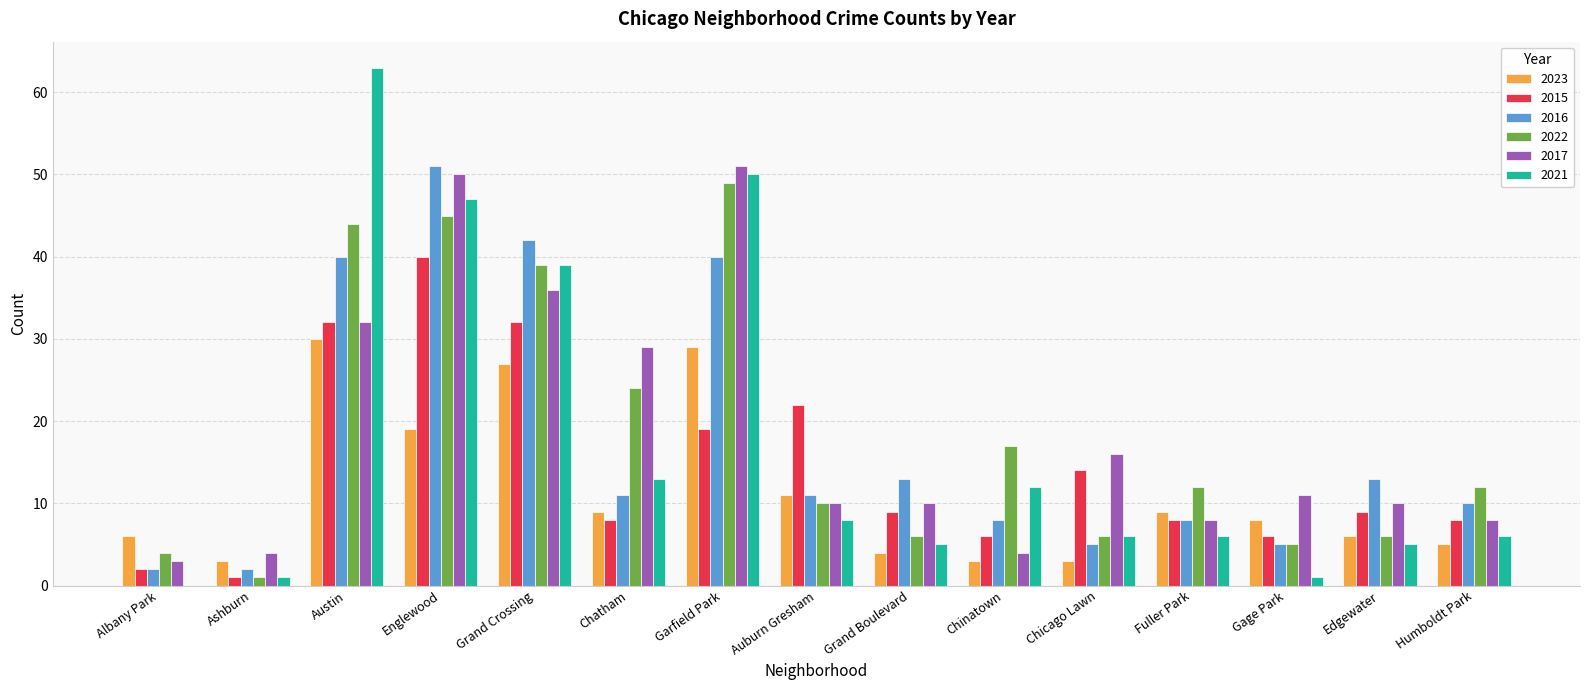

What is the total value across all series at Grand Boulevard?

47